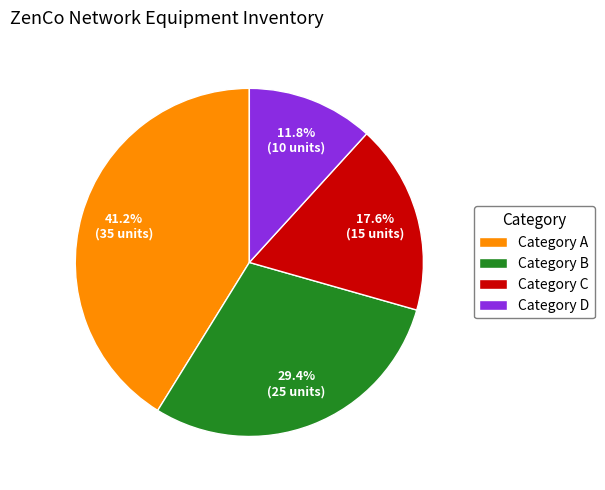

Is there a majority slice in this chart?

No